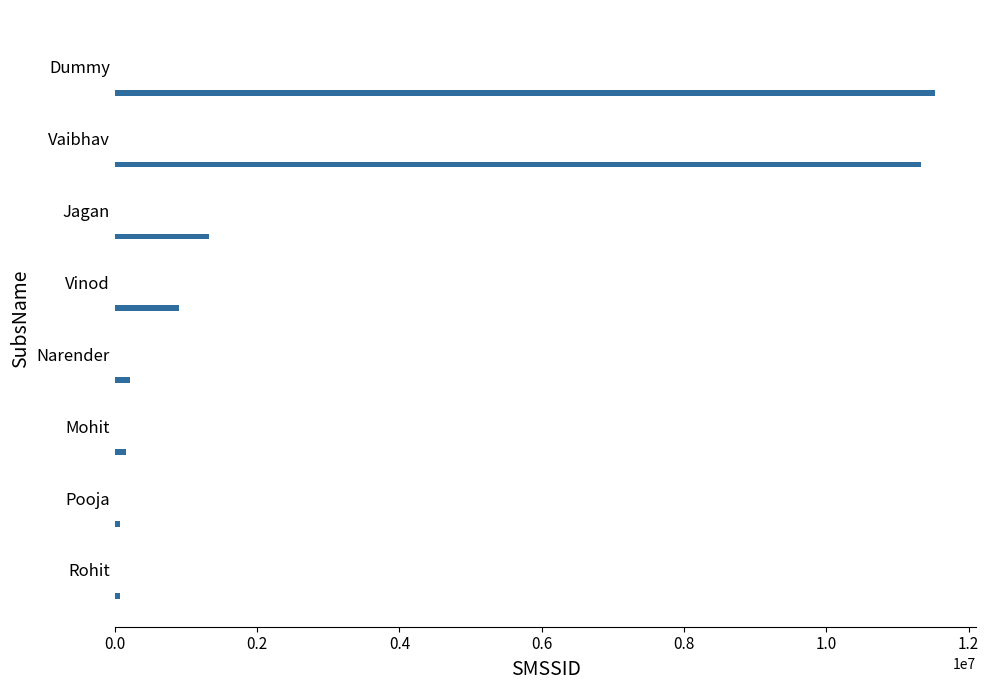

What is the difference between the second highest and minimum values?

11248347